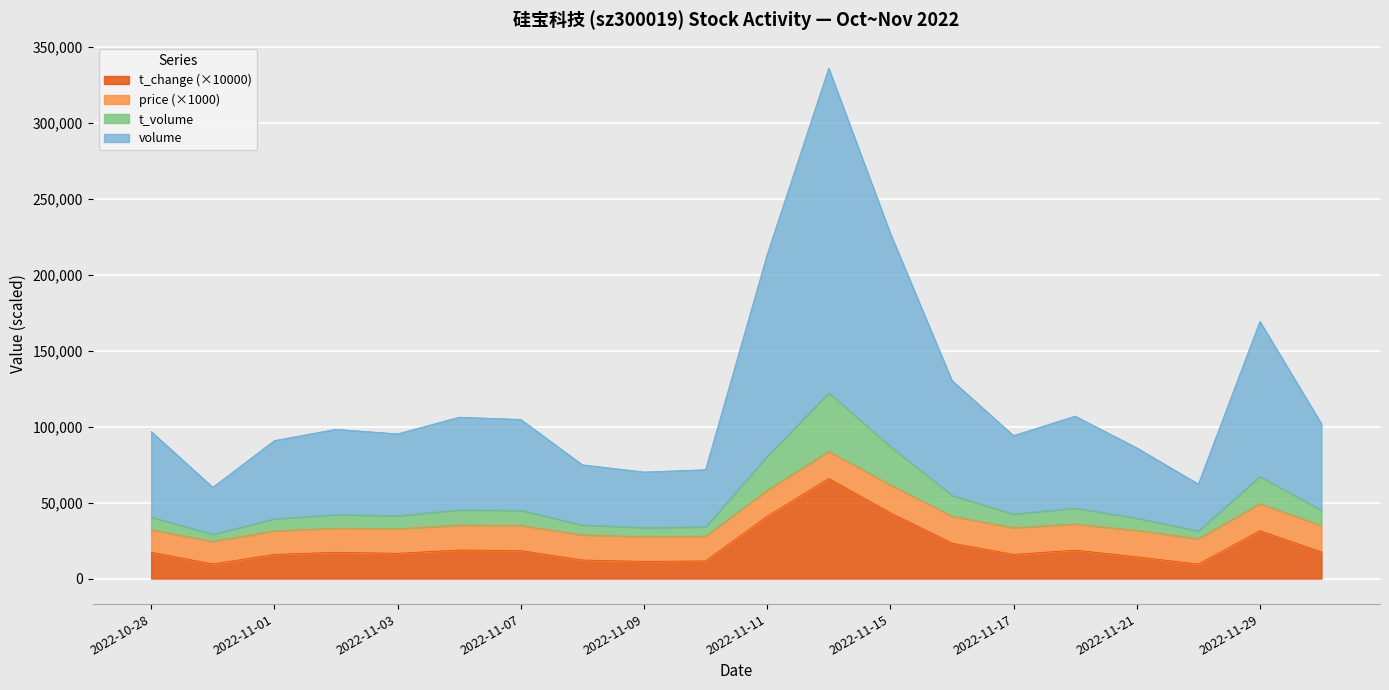

At which category does t_volume reach its first local peak?

2022-11-02